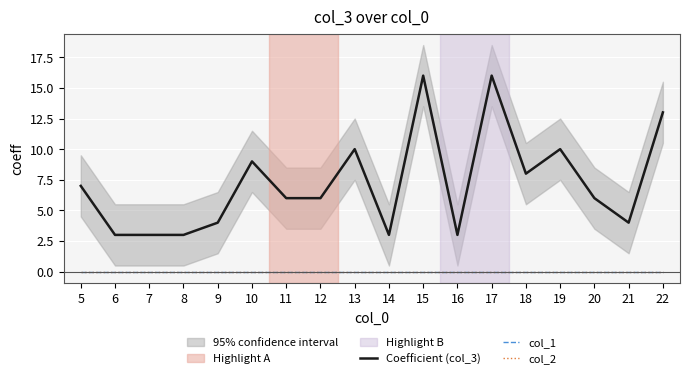

Rank the series by their maximum value, from highest to lowest.

Coefficient (col_3), col_1, col_2